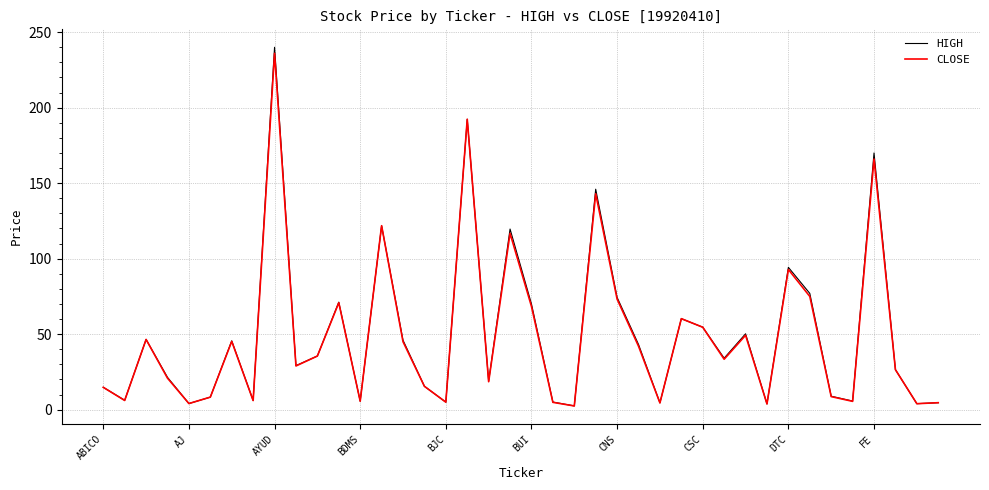

What is the maximum value for CLOSE?

236.0